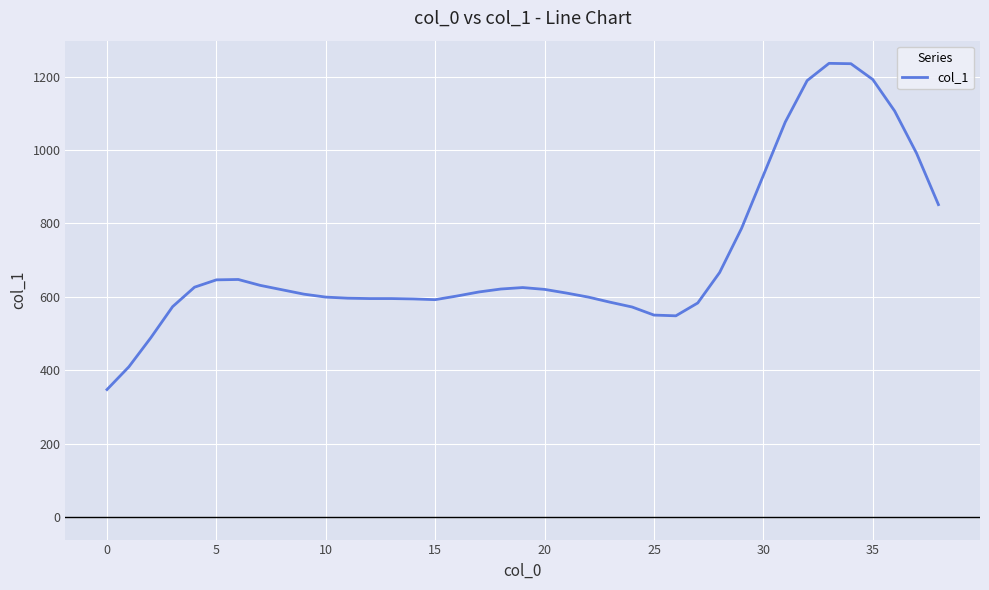

What is the greatest value displayed?

1236